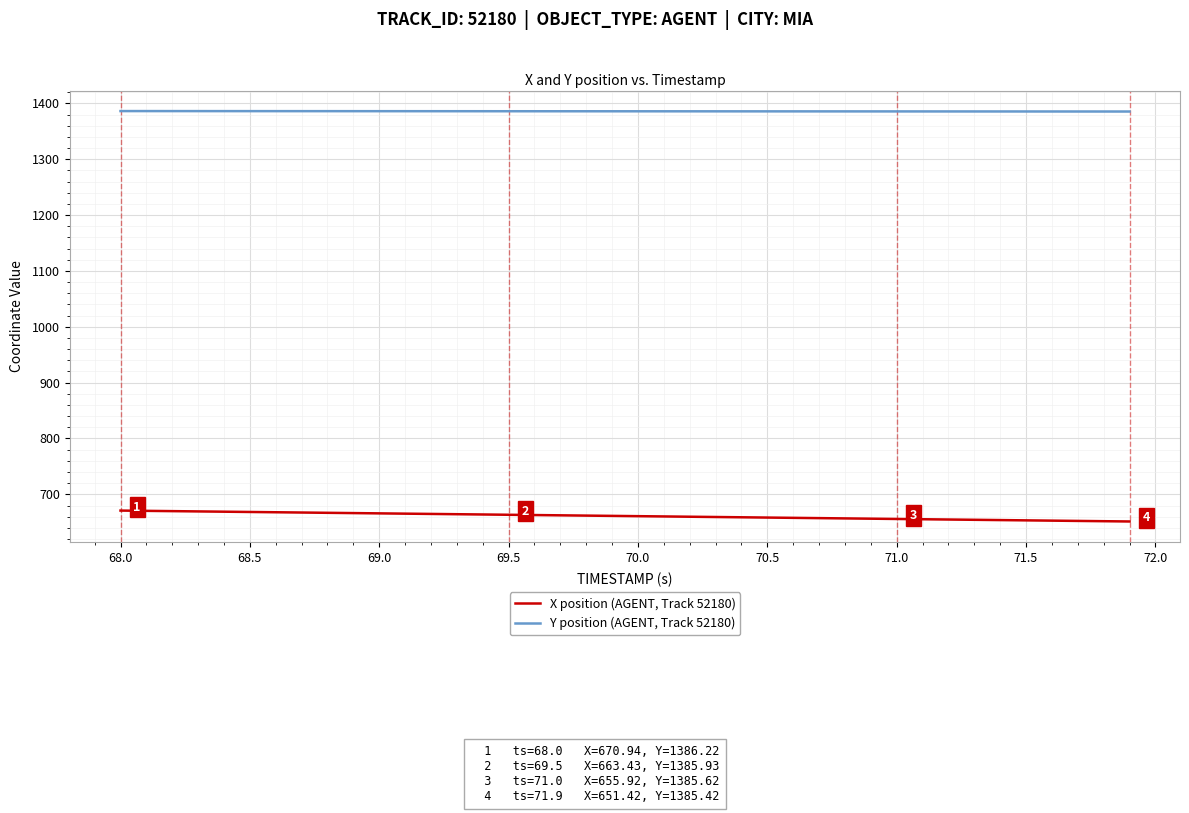

Does the chart have visible grid lines?

Yes